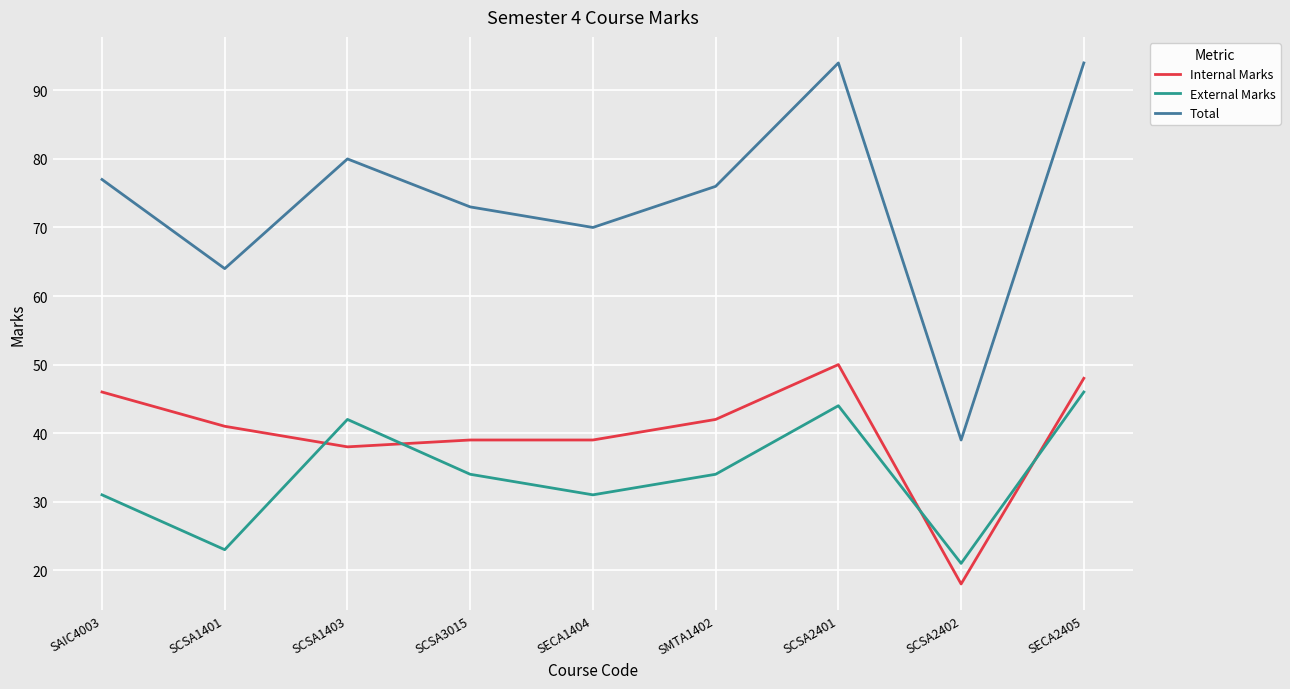

Reading left to right, list all the values displayed in this chart.

Internal Marks: 46	41	38	39	39	42	50	18	48
External Marks: 31	23	42	34	31	34	44	21	46
Total: 77	64	80	73	70	76	94	39	94